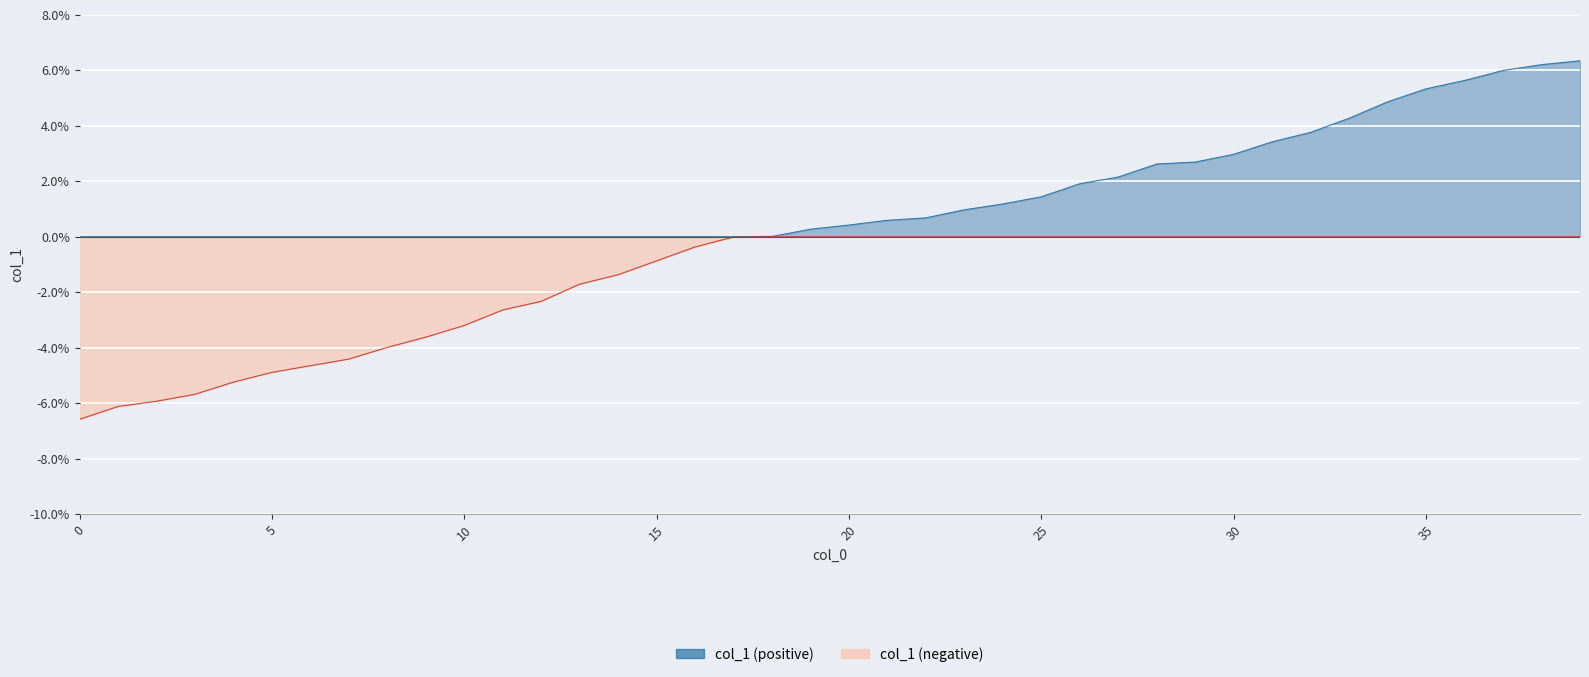

List the labels in order of value, smallest first.

0, 1, 2, 3, 4, 5, 6, 7, 8, 9, 10, 11, 12, 13, 14, 15, 16, 17, 18, 19, 20, 21, 22, 23, 24, 25, 26, 27, 28, 29, 30, 31, 32, 33, 34, 35, 36, 37, 38, 39